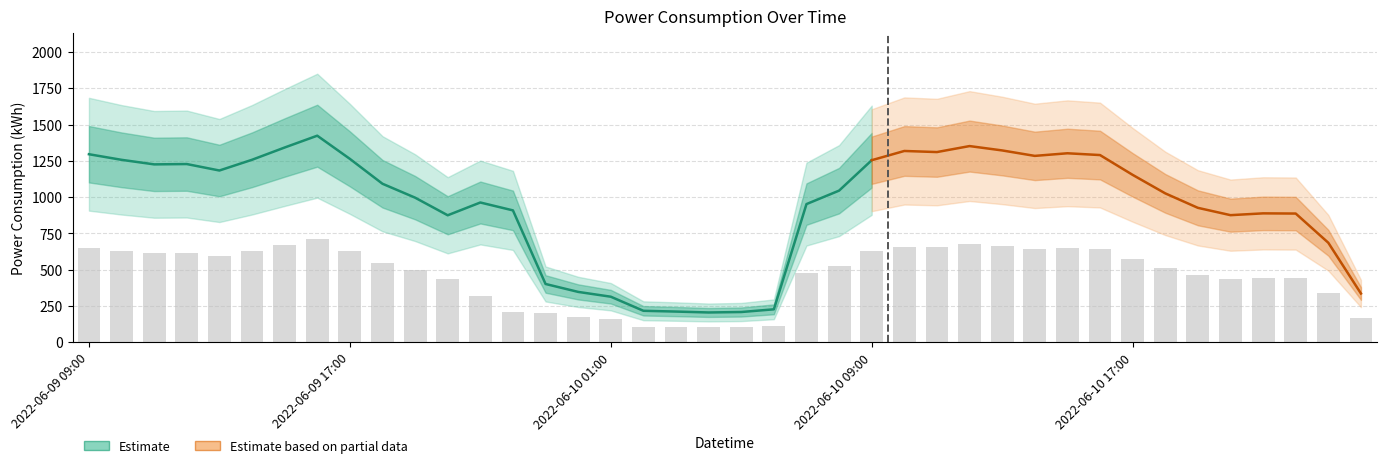

The chart shows a value of 614.1 at 2022-06-09 12:00. True or false?

True